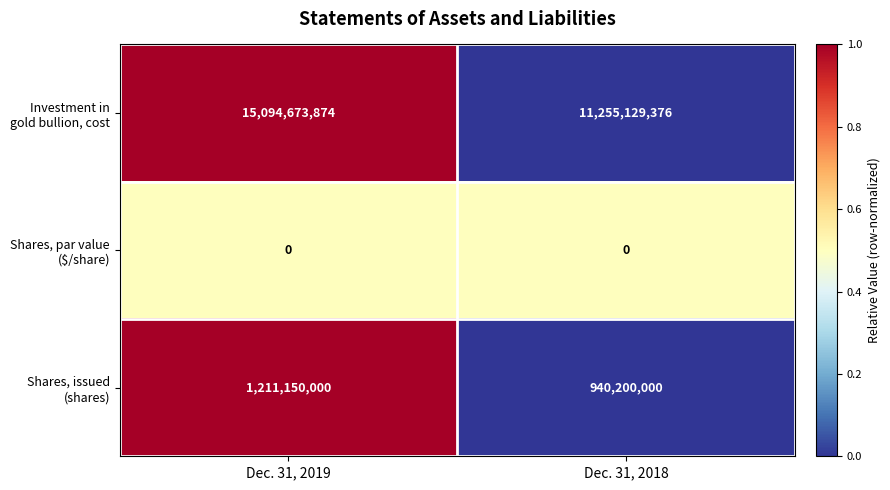

What is the greatest value displayed?

15094673874